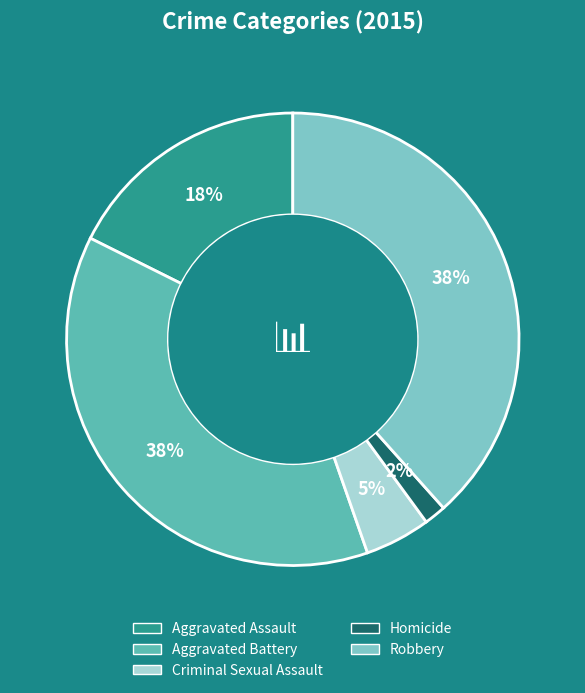

To the nearest percent, what is the average slice percentage?

20%